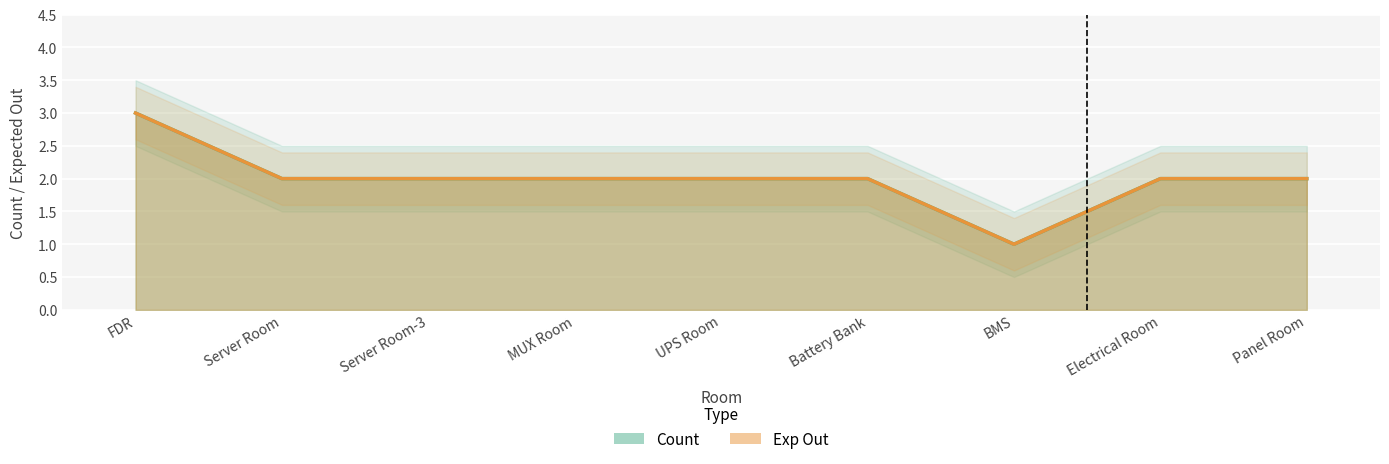

Between UPS Room and Battery Bank, which is larger?

UPS Room